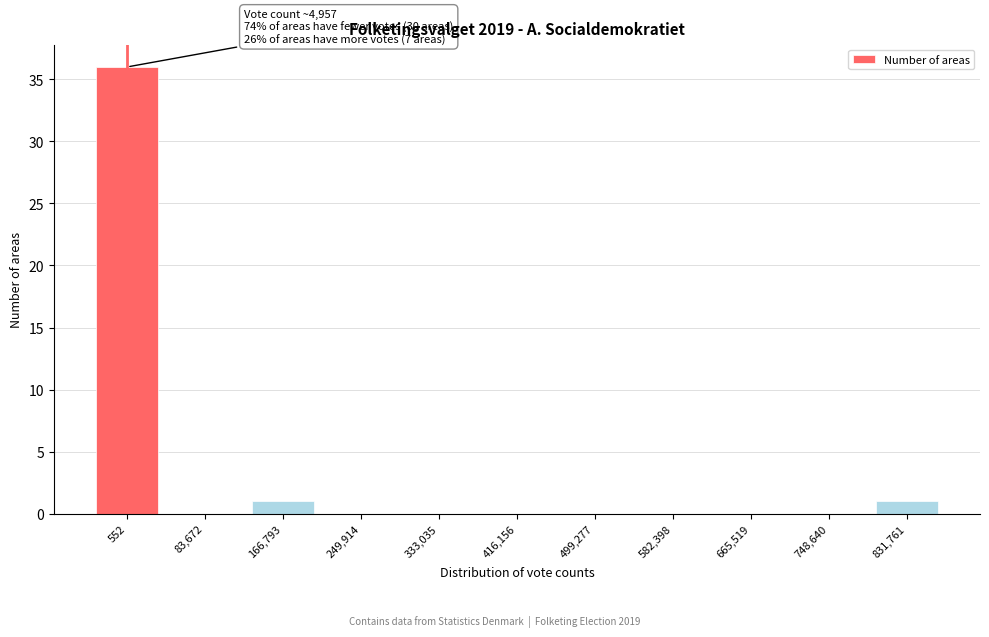

Reading left to right, what are all the values shown in this chart?

552=36	83,672=0	166,793=1	249,914=0	333,035=0	416,156=0	499,277=0	582,398=0	665,519=0	748,640=0	831,761=1